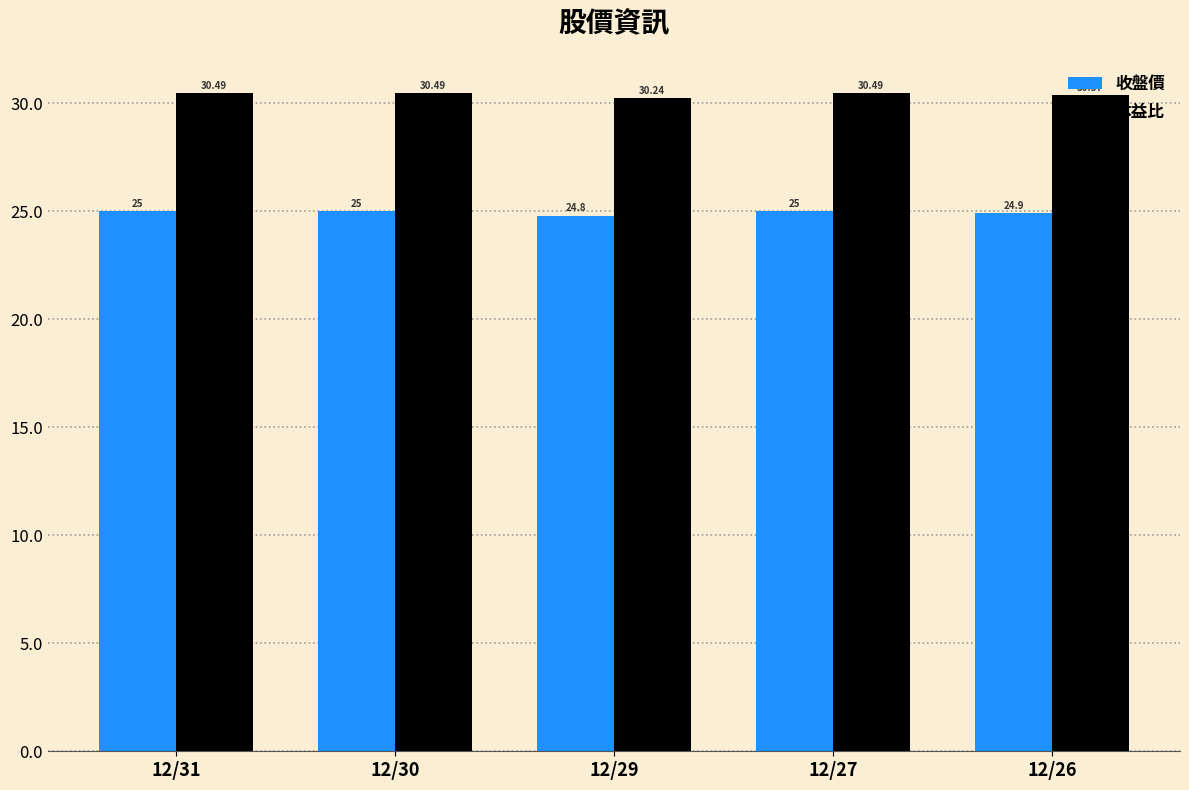

Between 12/29 and 12/27, which series saw the biggest shift?

本益比